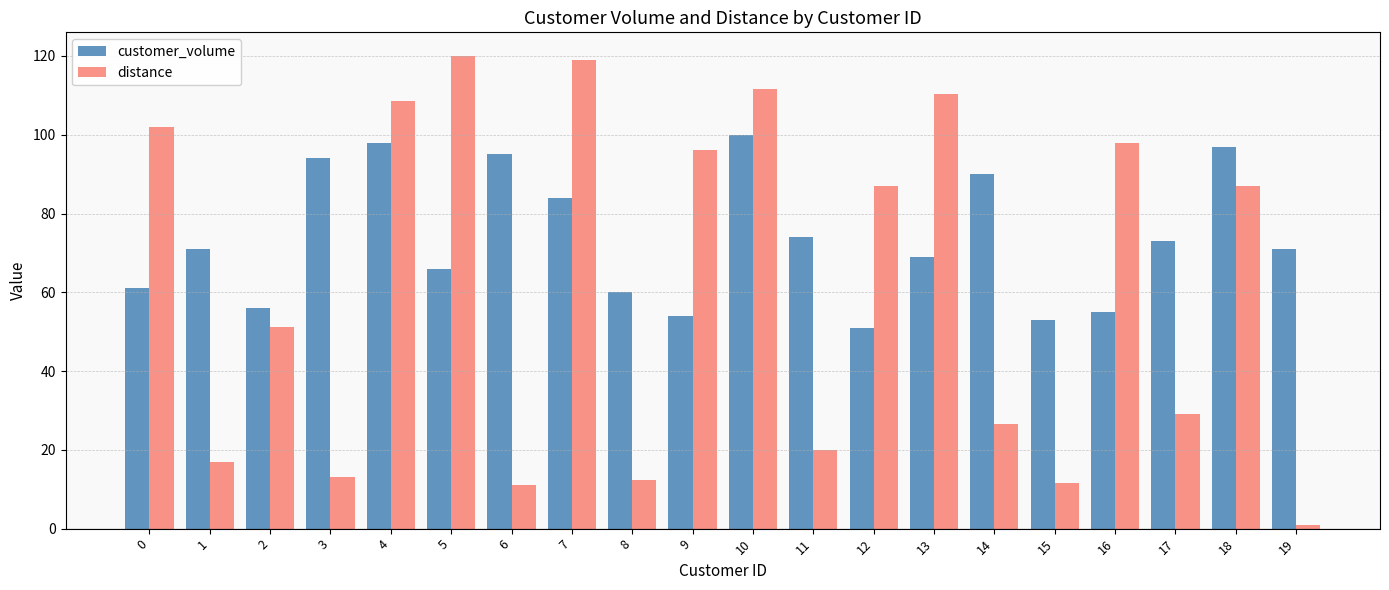

What are all the series names shown in the legend?

customer_volume, distance